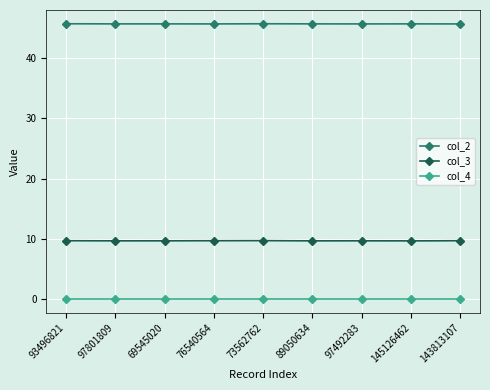

Which series has the largest total across all categories?

col_2